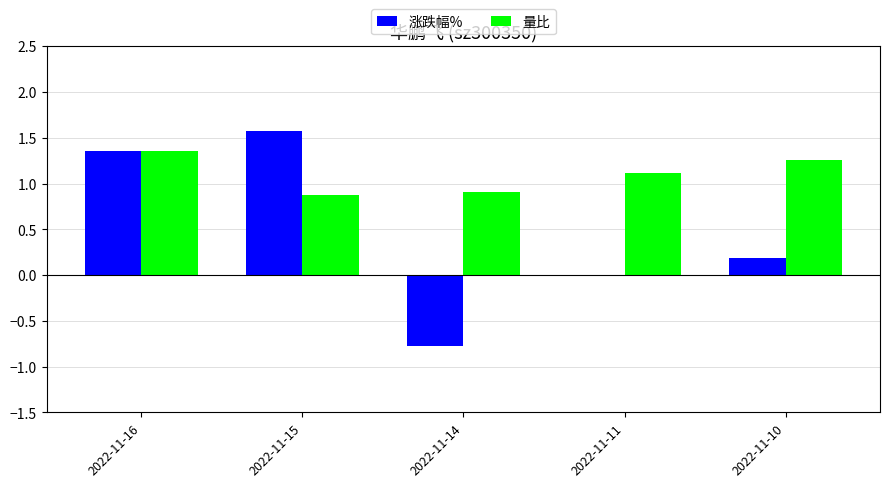

How many values in the 量比 series exceed 1?

3